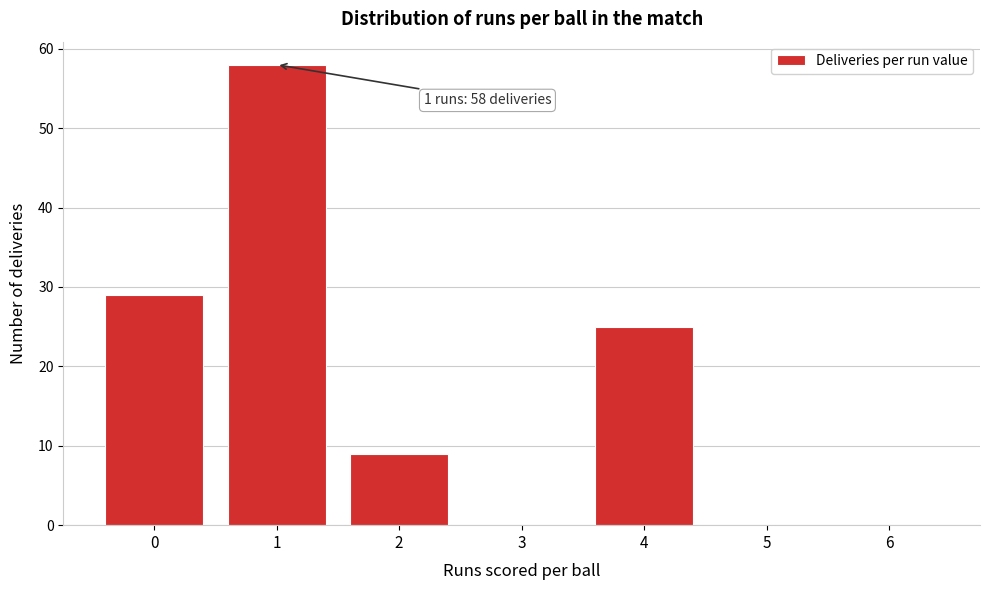

Which range on the x-axis has the tallest bar?

0.5 to 1.5